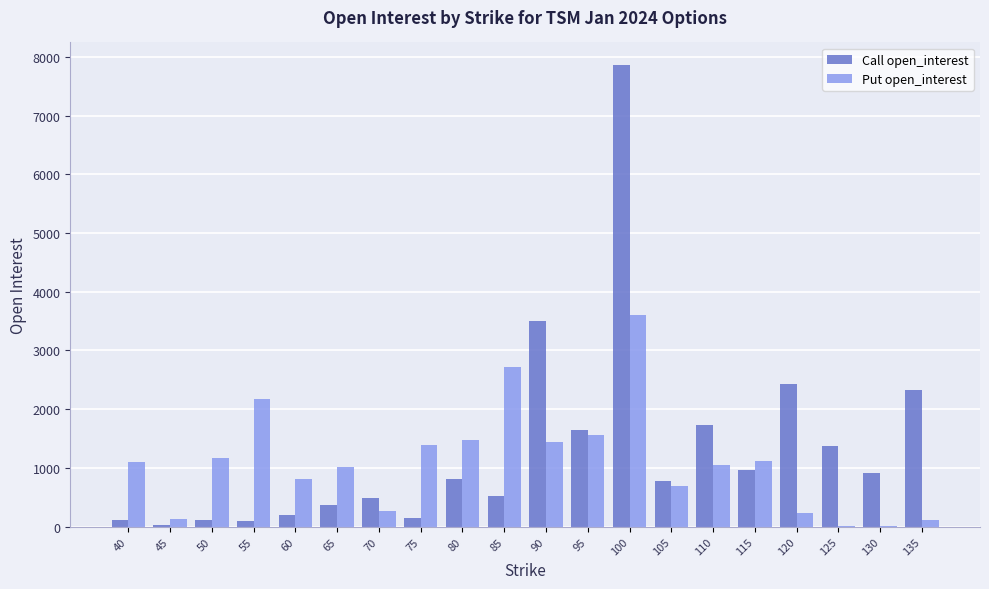

What is the maximum value for Put open_interest?

3605